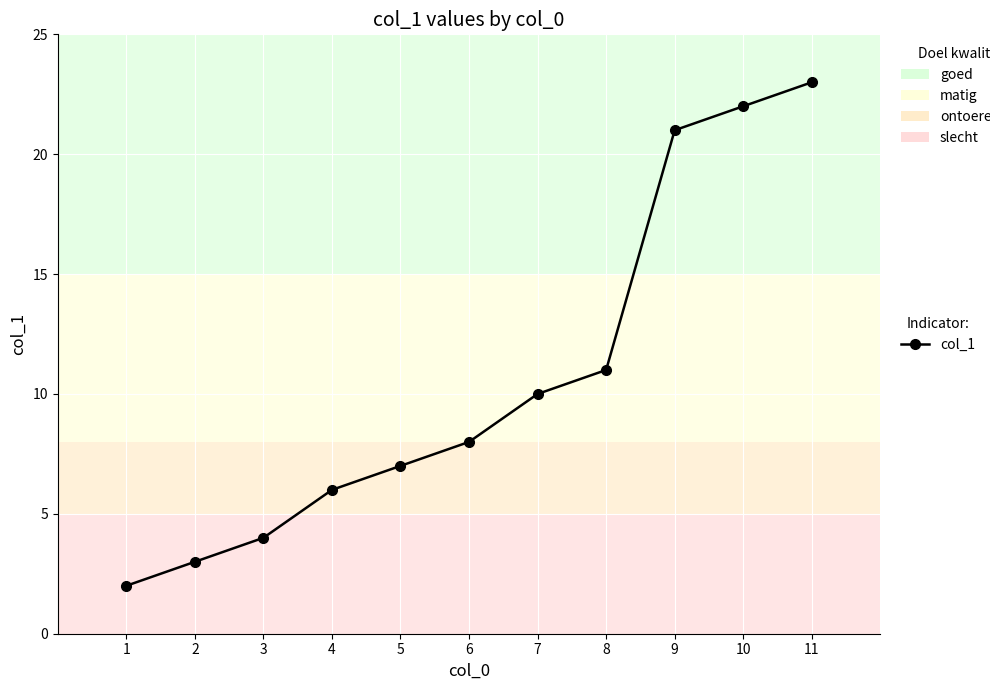

What is the difference between the maximum and minimum values?

21